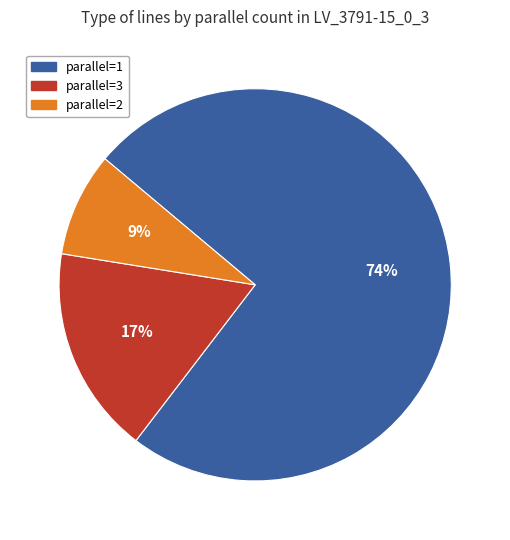

How many segments does this pie chart have?

3